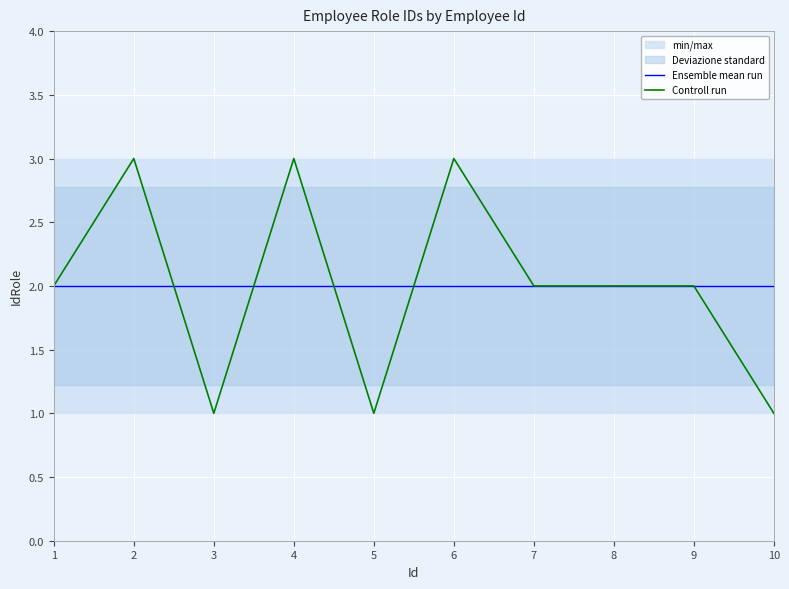

Where does the Controll run series first go above 2?

2